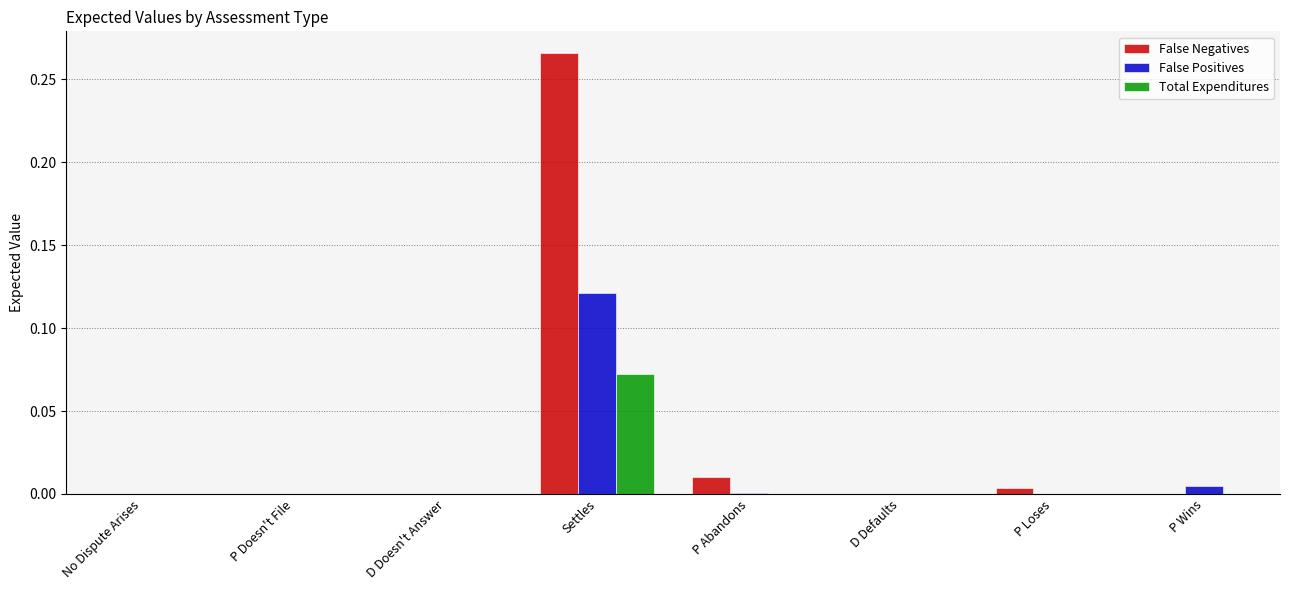

Between No Dispute Arises and Settles, which series saw the biggest shift?

False Negatives